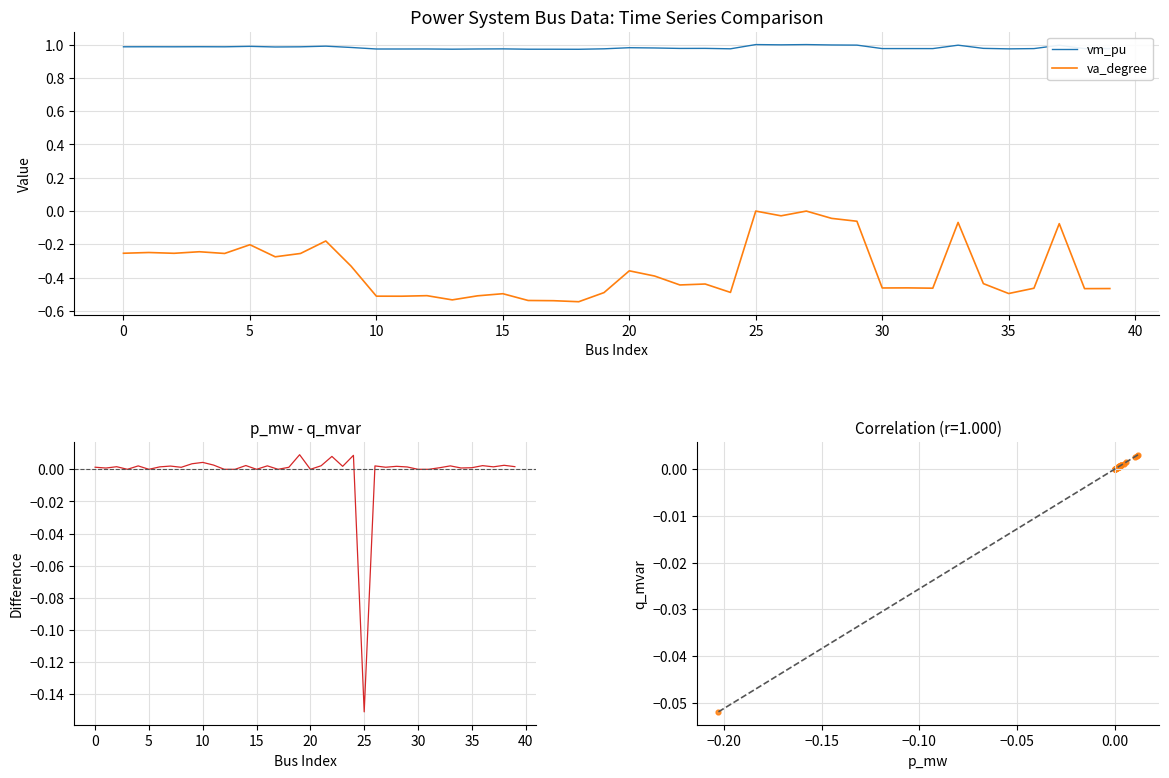

The vm_pu series shows 0.2 at 5. True or false?

False